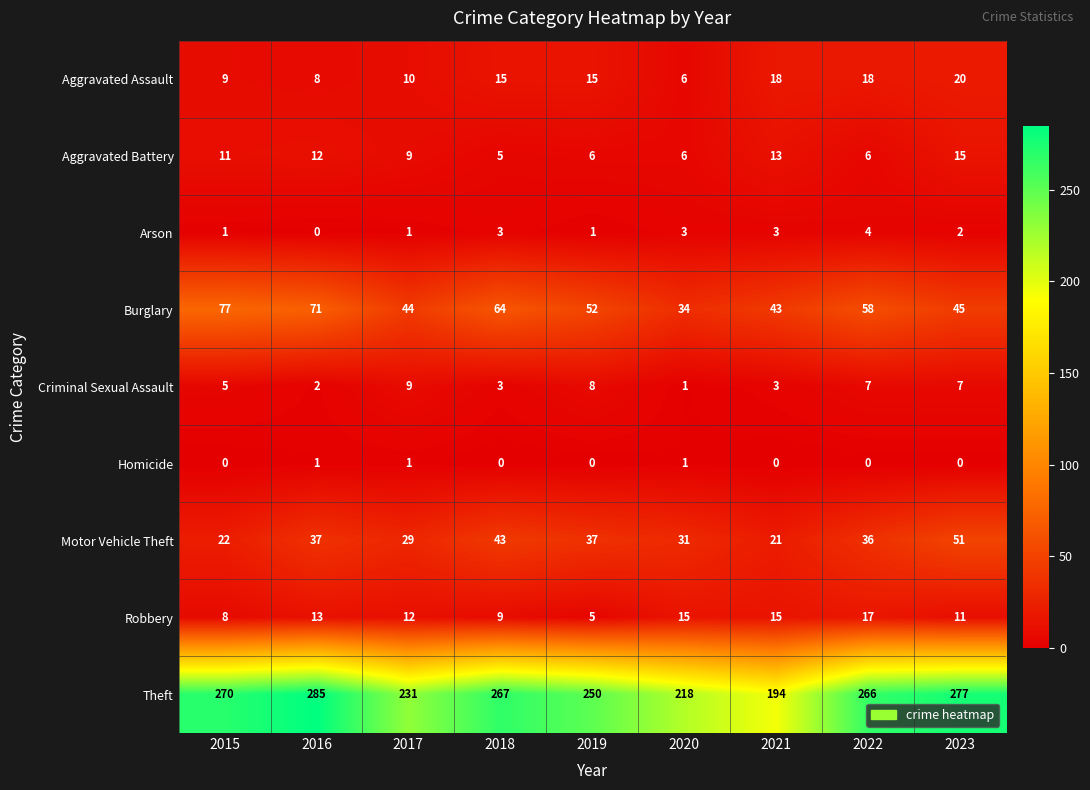

What is the difference between the second highest and second lowest values in the Aggravated Battery series?

7